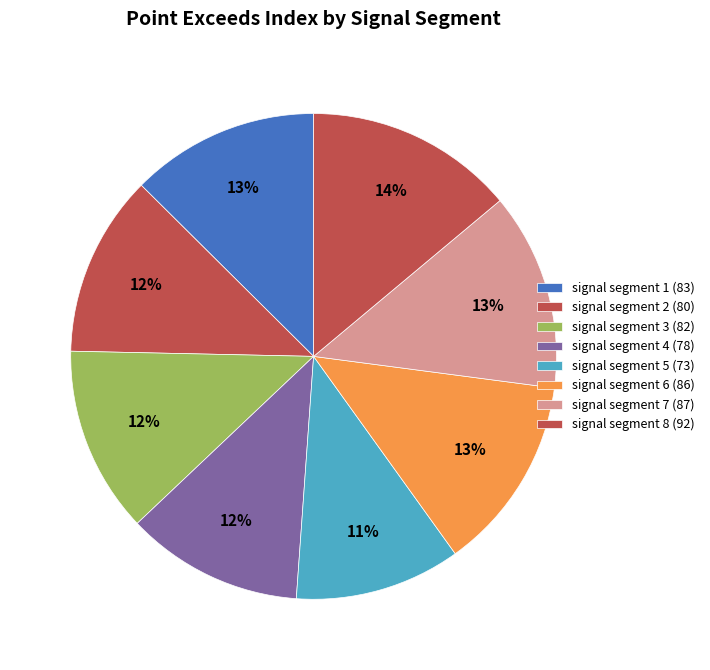

What percentage is the signal segment 8 slice, to the nearest percent?

14%